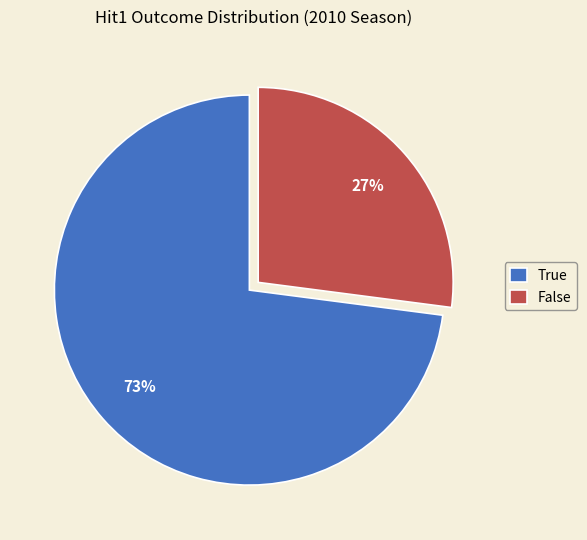

Combined, do True and False account for over 50%?

Yes